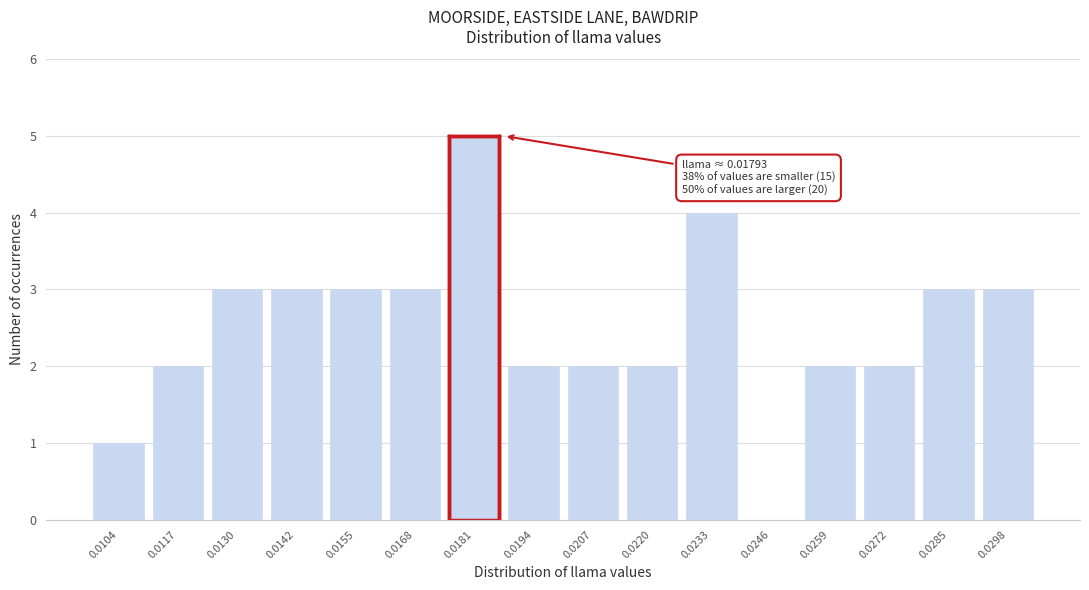

Reading left to right, transcribe all the data shown in this chart.

0.0104=1	0.0117=2	0.0130=3	0.0142=3	0.0155=3	0.0168=3	0.0181=5	0.0194=2	0.0207=2	0.0220=2	0.0233=4	0.0246=0	0.0259=2	0.0272=2	0.0285=3	0.0298=3